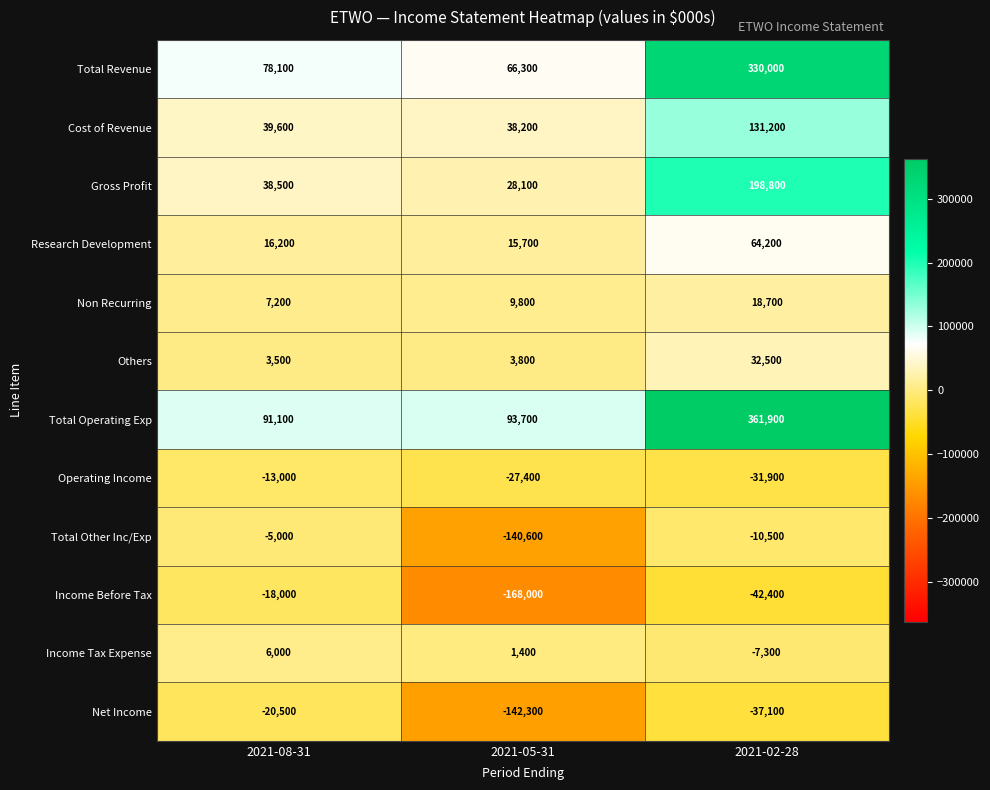

At which category is the sum across all series the highest?

2021-02-28